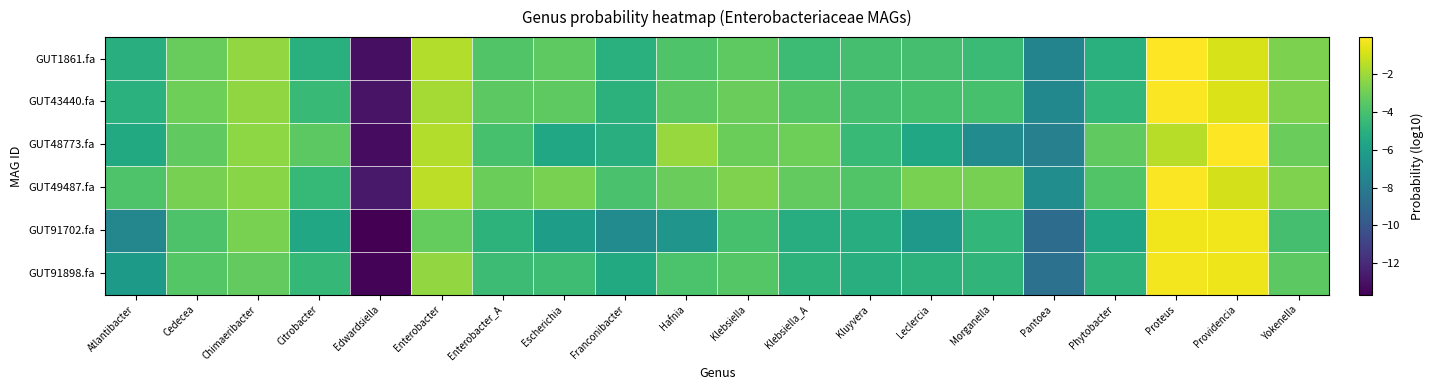

Reading right to left, what are all the values shown in this chart?

GUT1861.fa: Yokenella=-2.7	Providencia=-0.8	Proteus=-0.1	Phytobacter=-5.0	Pantoea=-7.5	Morganella=-4.4	Leclercia=-4.1	Kluyvera=-4.1	Klebsiella_A=-4.3	Klebsiella=-3.4	Hafnia=-3.8	Franconibacter=-5.0	Escherichia=-3.4	Enterobacter_A=-3.7	Enterobacter=-1.6	Edwardsiella=-13.1	Citrobacter=-5.0	Chimaeribacter=-2.2	Cedecea=-3.2	Atlantibacter=-5.1
GUT43440.fa: Yokenella=-2.7	Providencia=-0.7	Proteus=-0.1	Phytobacter=-4.6	Pantoea=-7.3	Morganella=-4.0	Leclercia=-4.0	Kluyvera=-4.0	Klebsiella_A=-3.7	Klebsiella=-3.2	Hafnia=-3.4	Franconibacter=-4.9	Escherichia=-3.4	Enterobacter_A=-3.5	Enterobacter=-1.8	Edwardsiella=-13.0	Citrobacter=-4.4	Chimaeribacter=-2.3	Cedecea=-3.1	Atlantibacter=-5.0
GUT48773.fa: Yokenella=-3.2	Providencia=-0.0	Proteus=-1.5	Phytobacter=-3.3	Pantoea=-7.7	Morganella=-7.1	Leclercia=-5.5	Kluyvera=-4.4	Klebsiella_A=-3.0	Klebsiella=-3.1	Hafnia=-2.2	Franconibacter=-5.1	Escherichia=-5.5	Enterobacter_A=-4.0	Enterobacter=-1.6	Edwardsiella=-13.2	Citrobacter=-3.5	Chimaeribacter=-2.3	Cedecea=-3.4	Atlantibacter=-5.4
GUT49487.fa: Yokenella=-2.6	Providencia=-0.9	Proteus=-0.1	Phytobacter=-3.8	Pantoea=-7.0	Morganella=-2.8	Leclercia=-2.8	Kluyvera=-3.8	Klebsiella_A=-3.3	Klebsiella=-2.7	Hafnia=-3.2	Franconibacter=-3.9	Escherichia=-2.8	Enterobacter_A=-3.1	Enterobacter=-1.4	Edwardsiella=-12.7	Citrobacter=-4.5	Chimaeribacter=-2.5	Cedecea=-2.8	Atlantibacter=-3.8
GUT91702.fa: Yokenella=-4.1	Providencia=-0.3	Proteus=-0.3	Phytobacter=-5.6	Pantoea=-8.8	Morganella=-4.6	Leclercia=-6.3	Kluyvera=-5.2	Klebsiella_A=-5.2	Klebsiella=-4.0	Hafnia=-6.6	Franconibacter=-7.1	Escherichia=-6.1	Enterobacter_A=-4.8	Enterobacter=-3.2	Edwardsiella=-13.7	Citrobacter=-5.5	Chimaeribacter=-2.7	Cedecea=-3.8	Atlantibacter=-7.3
GUT91898.fa: Yokenella=-3.5	Providencia=-0.4	Proteus=-0.3	Phytobacter=-4.8	Pantoea=-8.5	Morganella=-4.7	Leclercia=-4.9	Kluyvera=-5.1	Klebsiella_A=-4.8	Klebsiella=-3.6	Hafnia=-3.9	Franconibacter=-5.4	Escherichia=-4.3	Enterobacter_A=-4.3	Enterobacter=-2.3	Edwardsiella=-13.5	Citrobacter=-4.6	Chimaeribacter=-3.3	Cedecea=-3.6	Atlantibacter=-6.2